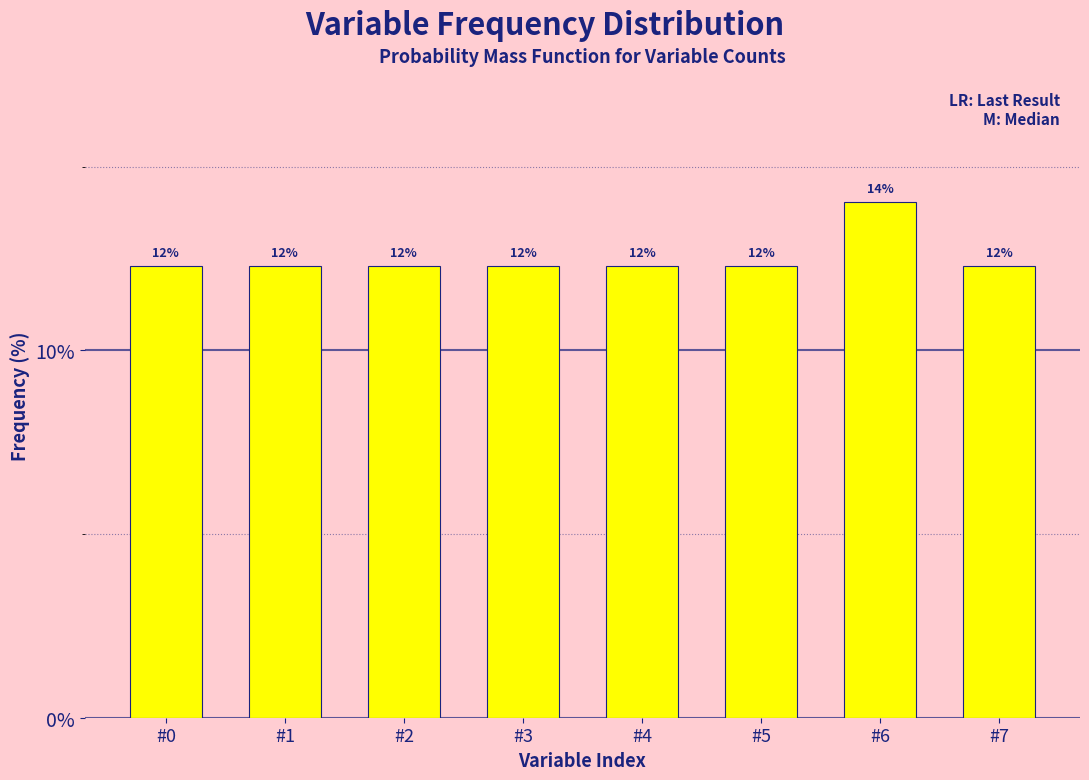

Does the chart contain any negative values?

No